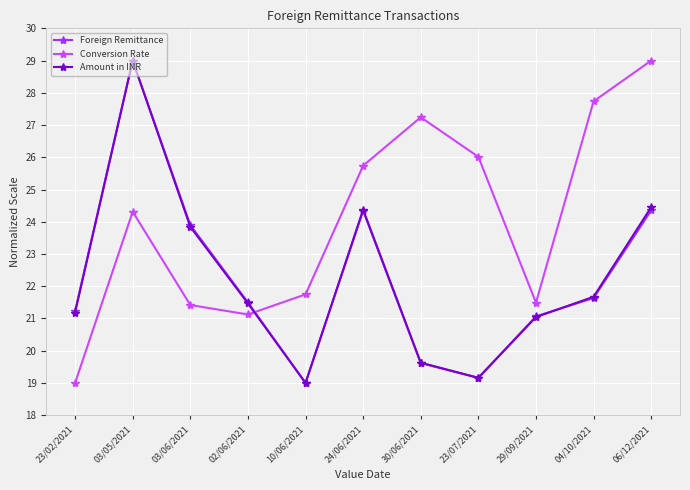

What value does the Foreign Remittance series have at 24/06/2021?

24.3